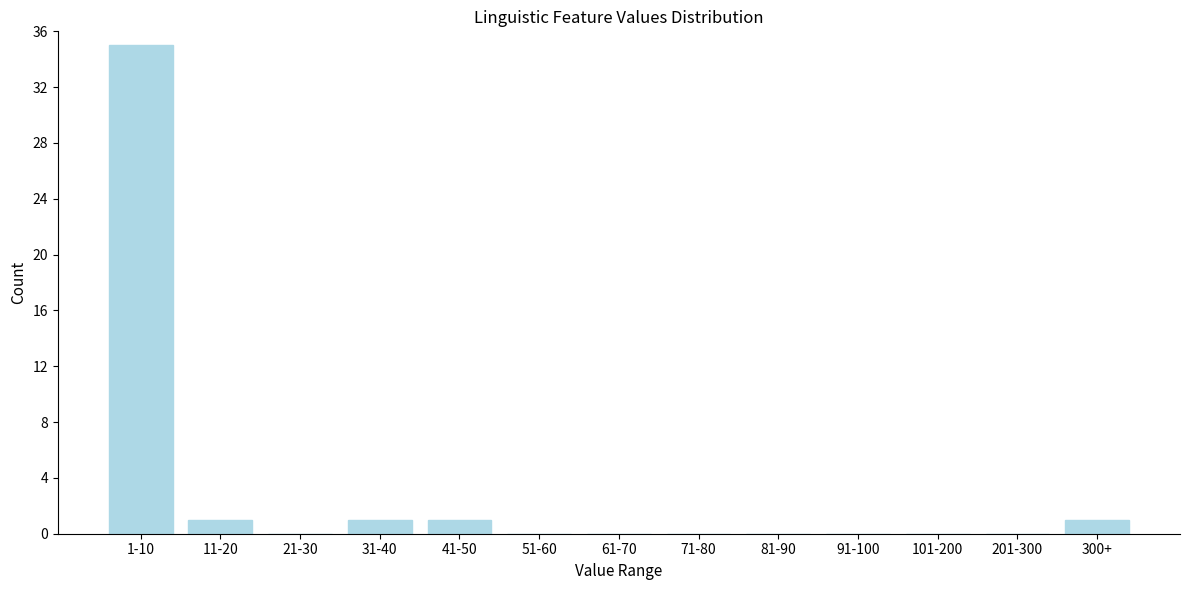

Reading right to left, transcribe all the data shown in this chart.

300+=1	201-300=0	101-200=0	91-100=0	81-90=0	71-80=0	61-70=0	51-60=0	41-50=1	31-40=1	21-30=0	11-20=1	1-10=35